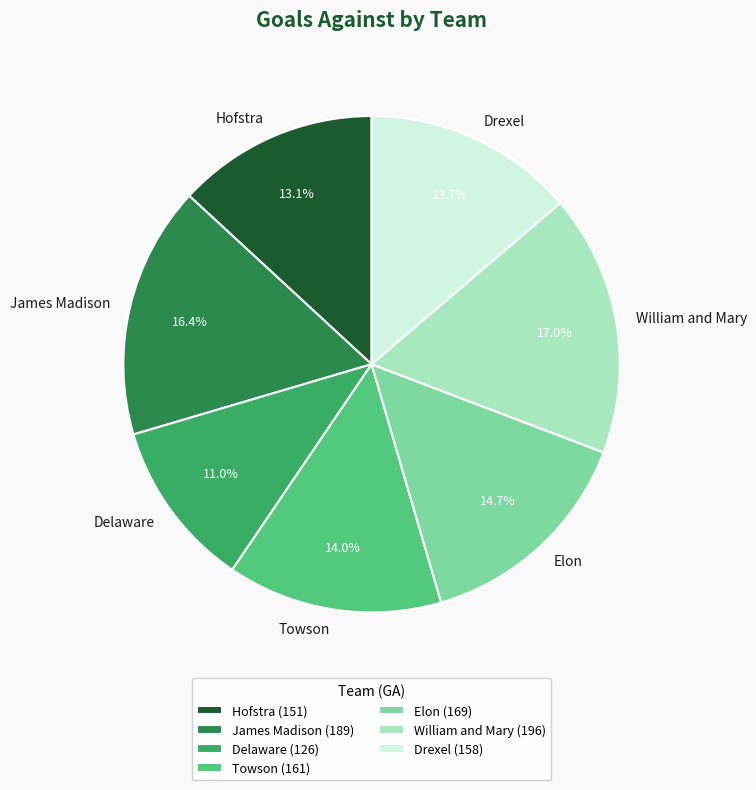

True or false: William and Mary accounts for 17% of the total.

True